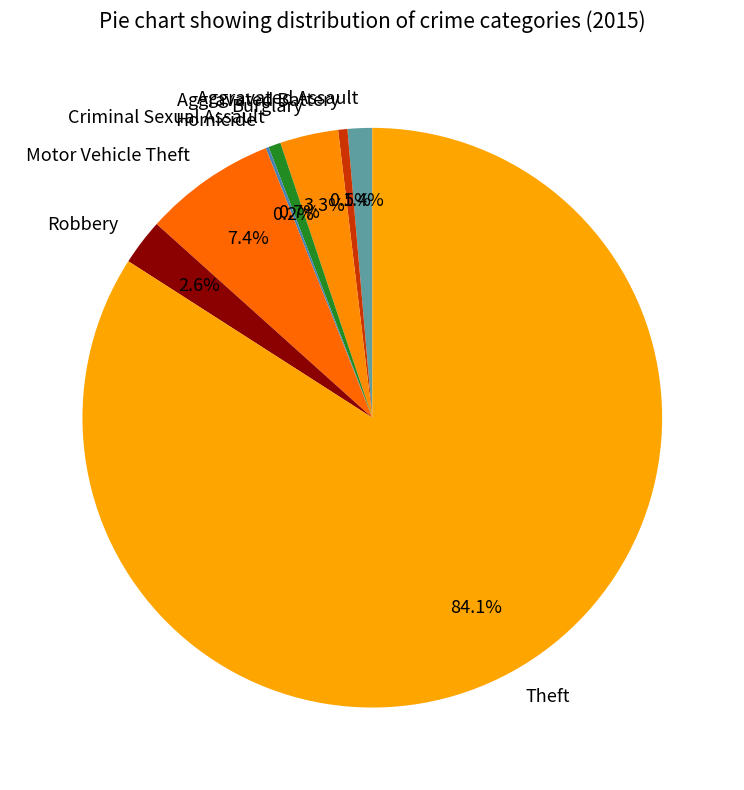

Is it true that Motor Vehicle Theft is 7% of the pie?

True